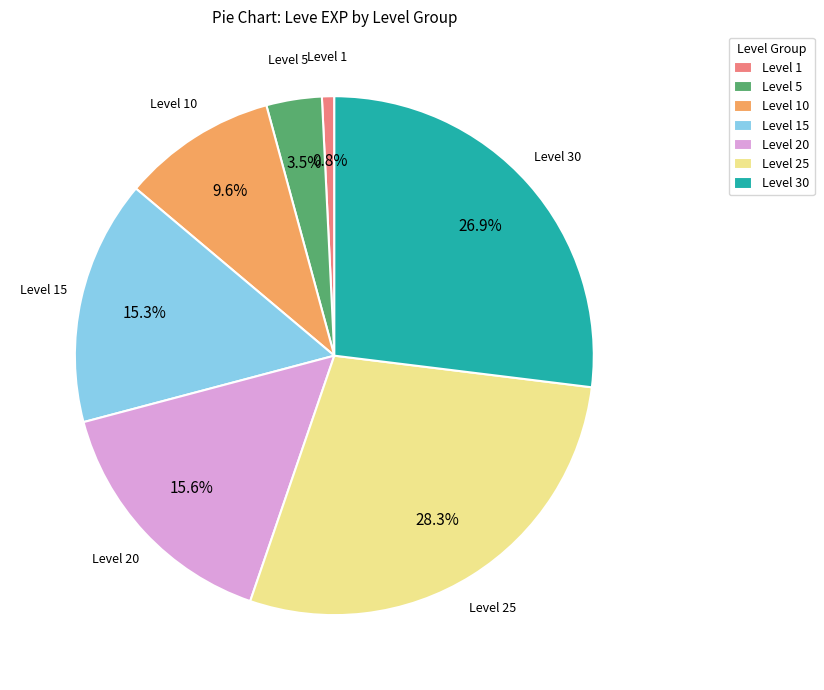

How many slices are in this pie chart?

7